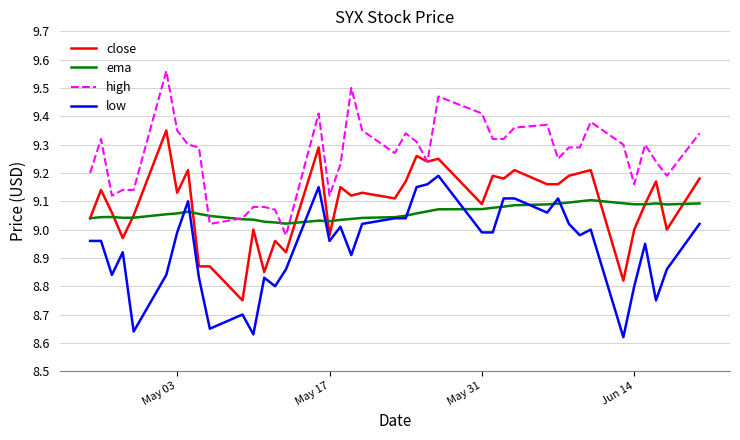

In ema, how many points are lower than both neighbors (excluding endpoints)?

5